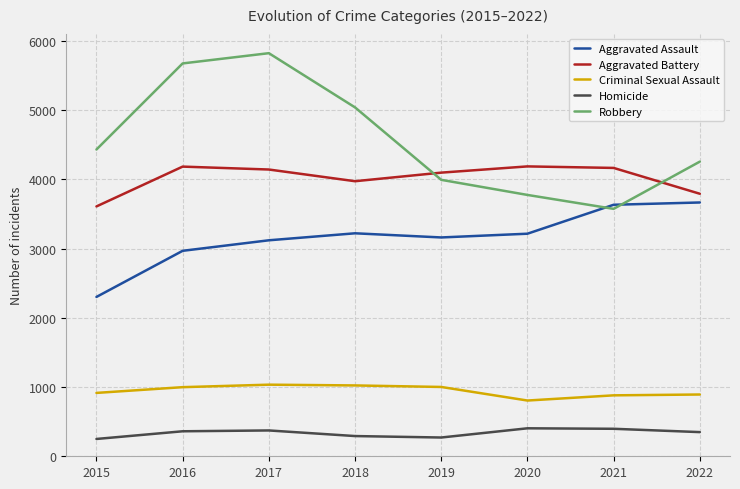

Which series changed the most between 2018 and 2020?

Robbery